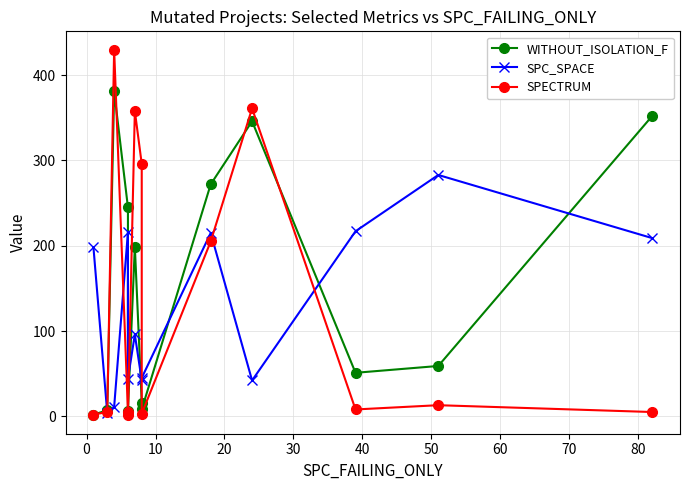

How many distinct data groups are displayed?

3